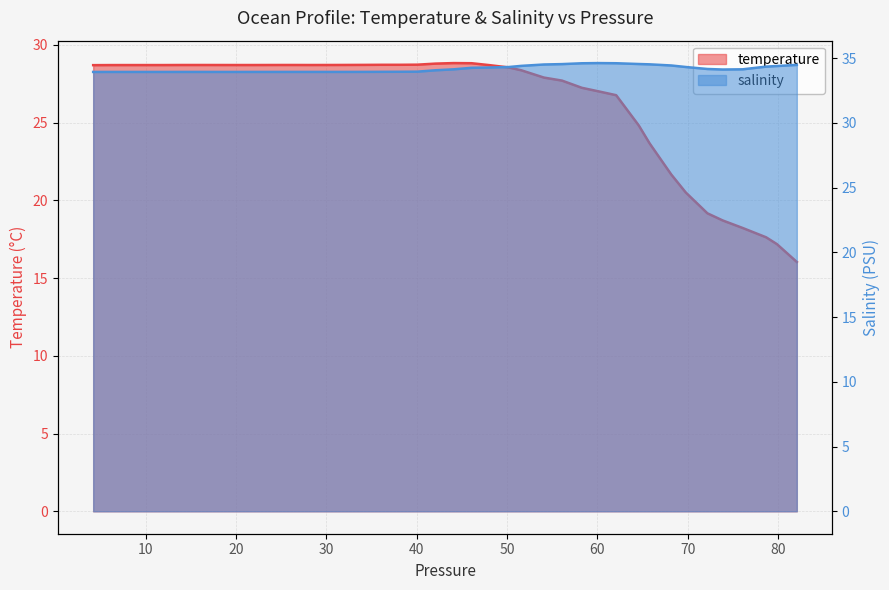

What is the difference between the highest and lowest values at 48.080002?

5.6